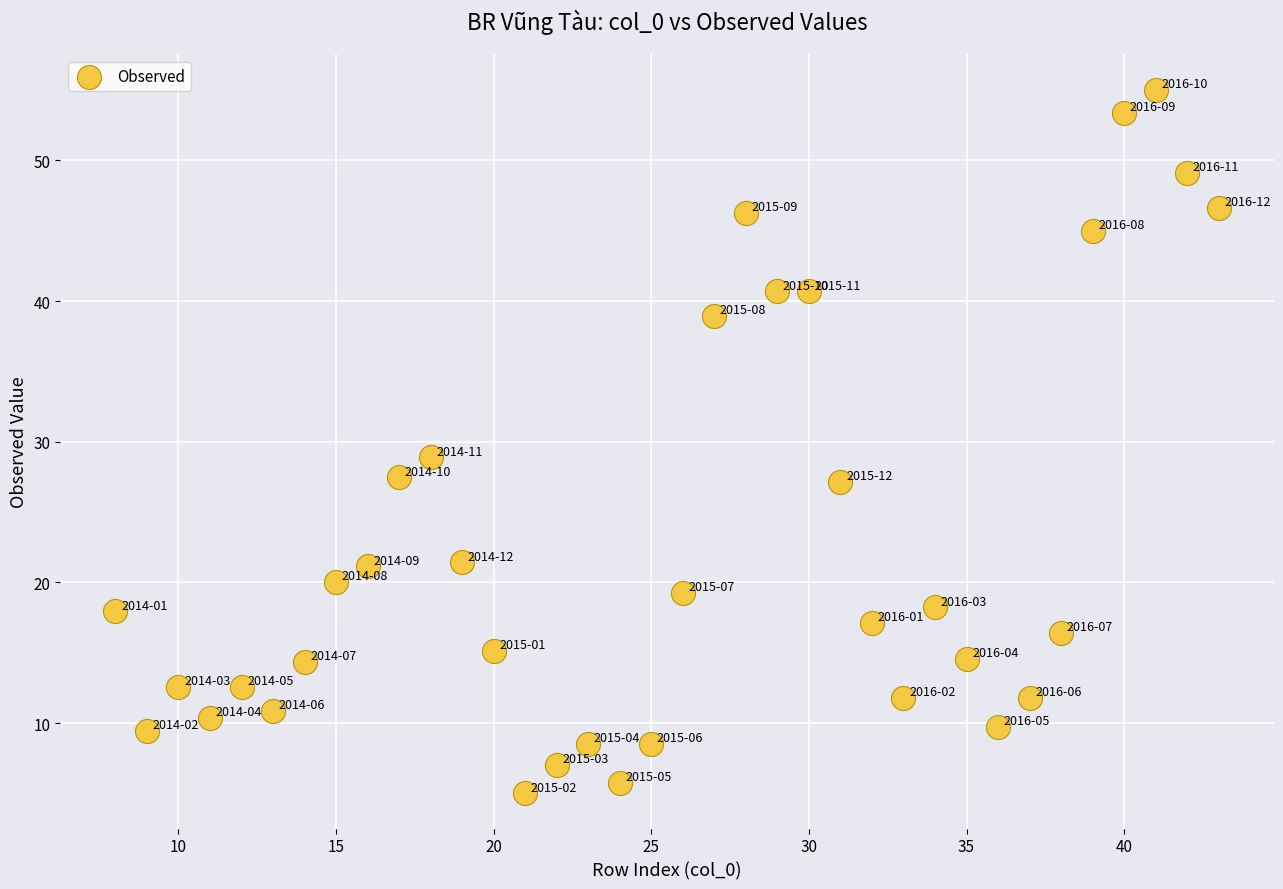

What Y value in the scatter plot is closest to 30?

28.9